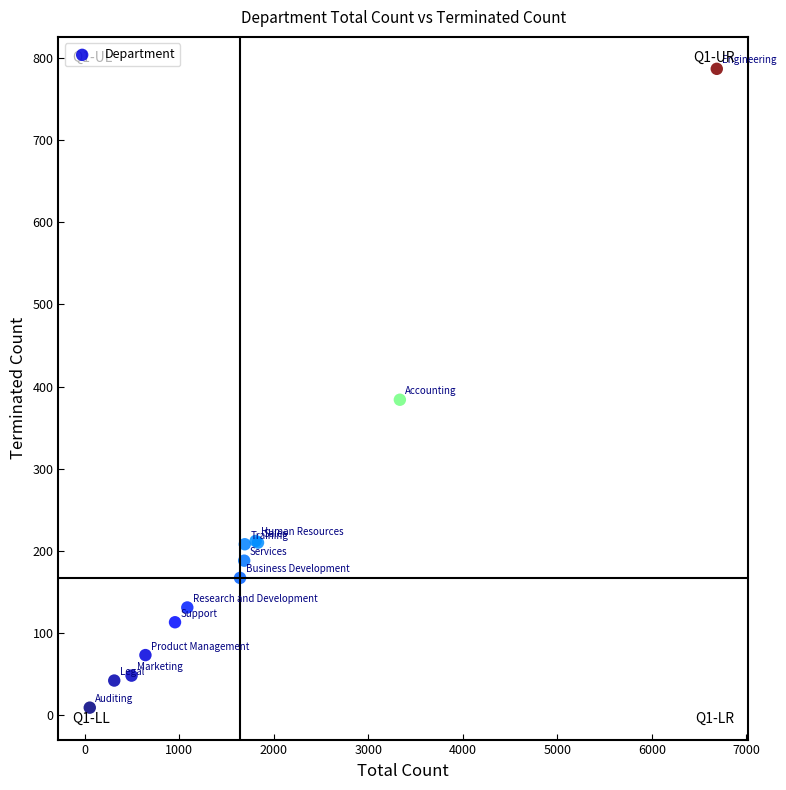

What Y value in the scatter plot is closest to 398?

384